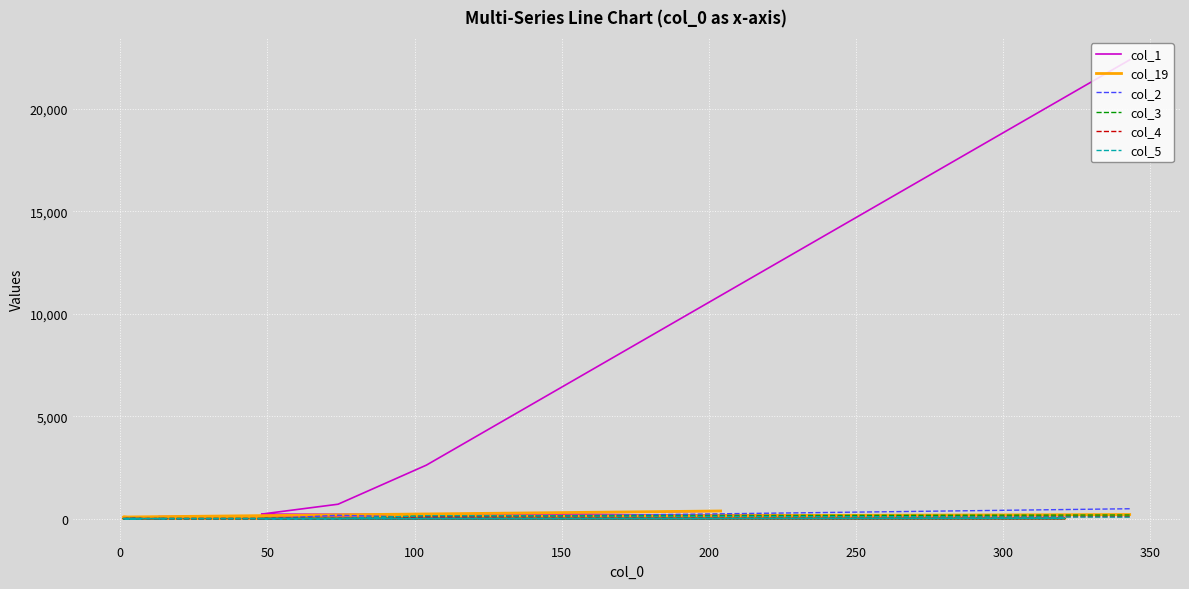

What is the value of the col_3 point at the 19th from the left?

1